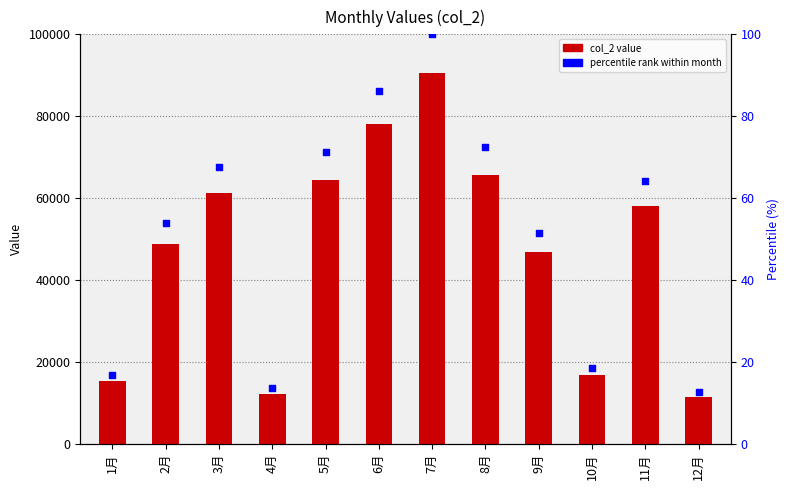

What are all the series names shown in the legend?

col_2, percentile rank